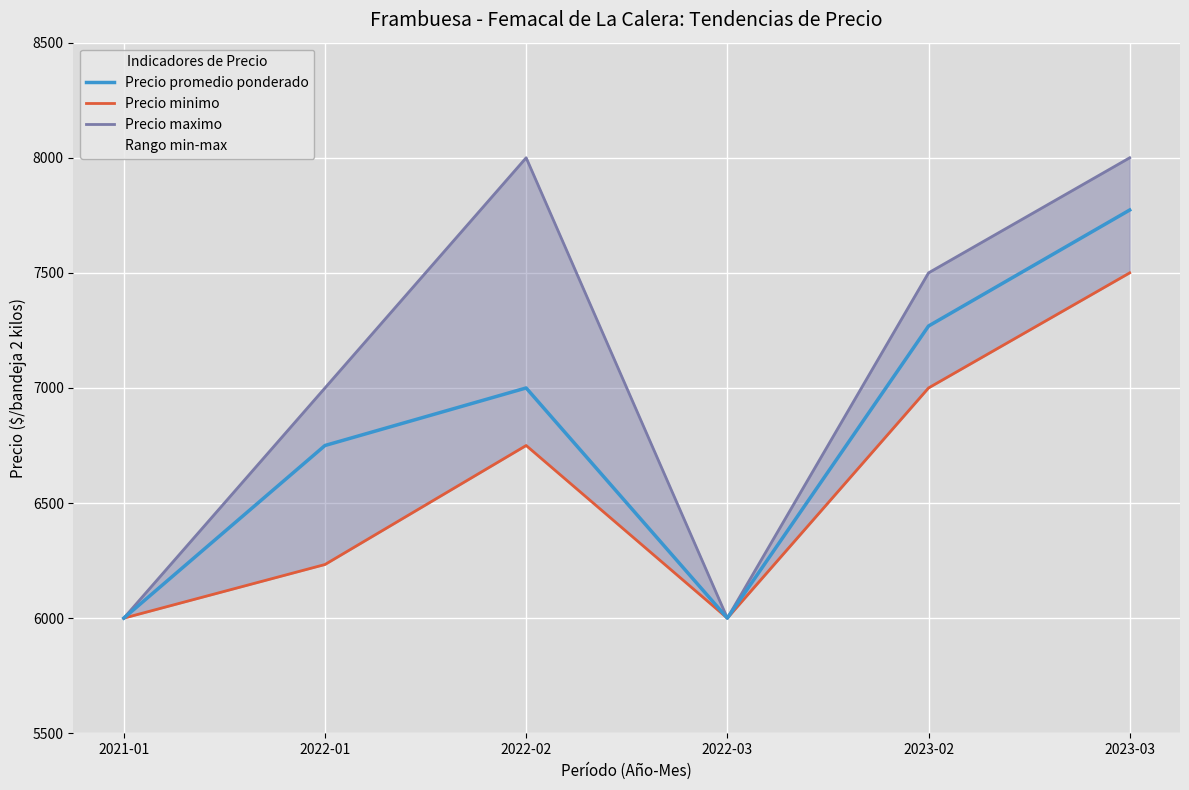

List the series in order of their peak value, highest first.

Precio maximo, Precio promedio ponderado, Precio minimo